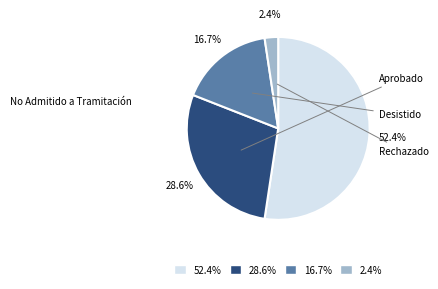

What is the smallest slice in the pie chart?

2.4%